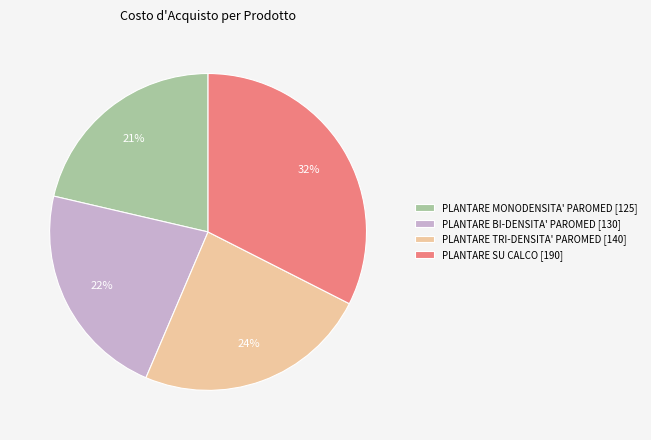

Is there any slice that represents more than half of the pie?

No